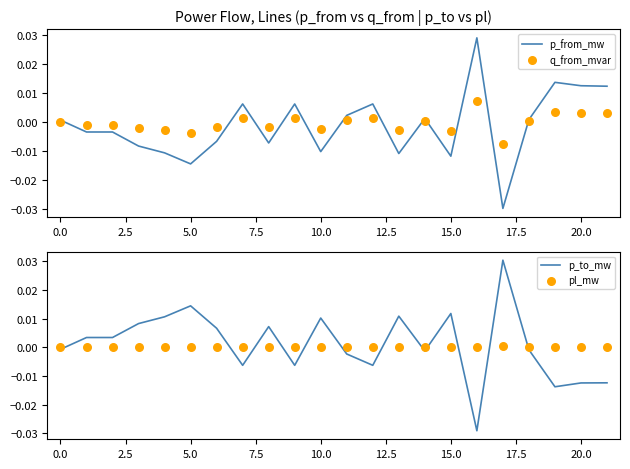

At which category is the sum across all series the highest?

16